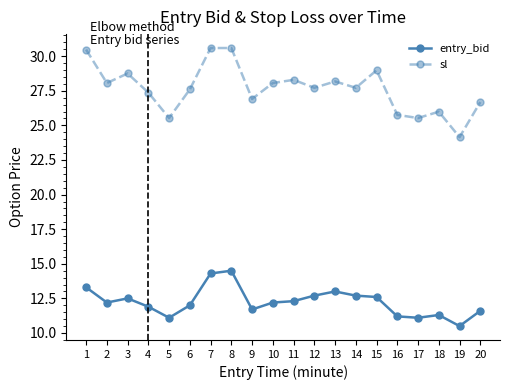

Which category has the highest value in the entry_bid series?

8